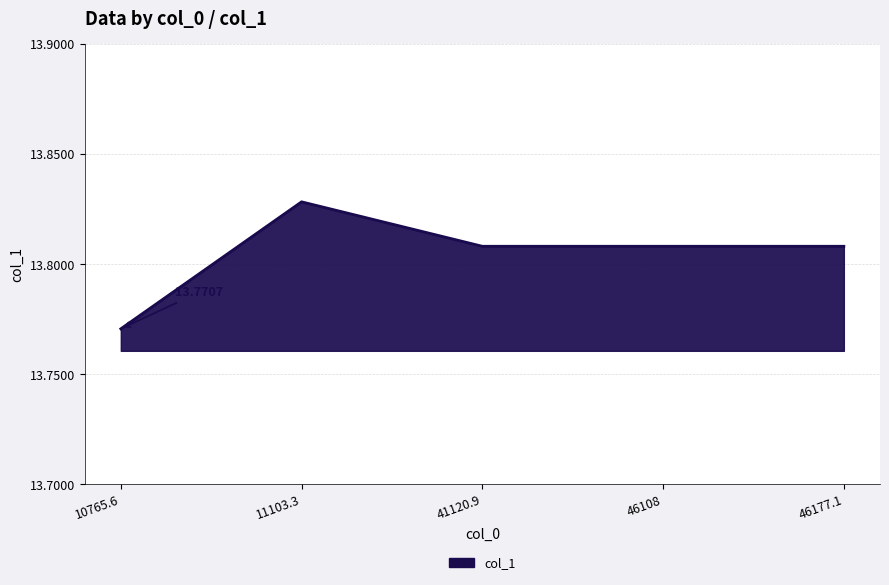

Between 46177.1 and 11103.3, which is larger?

11103.3